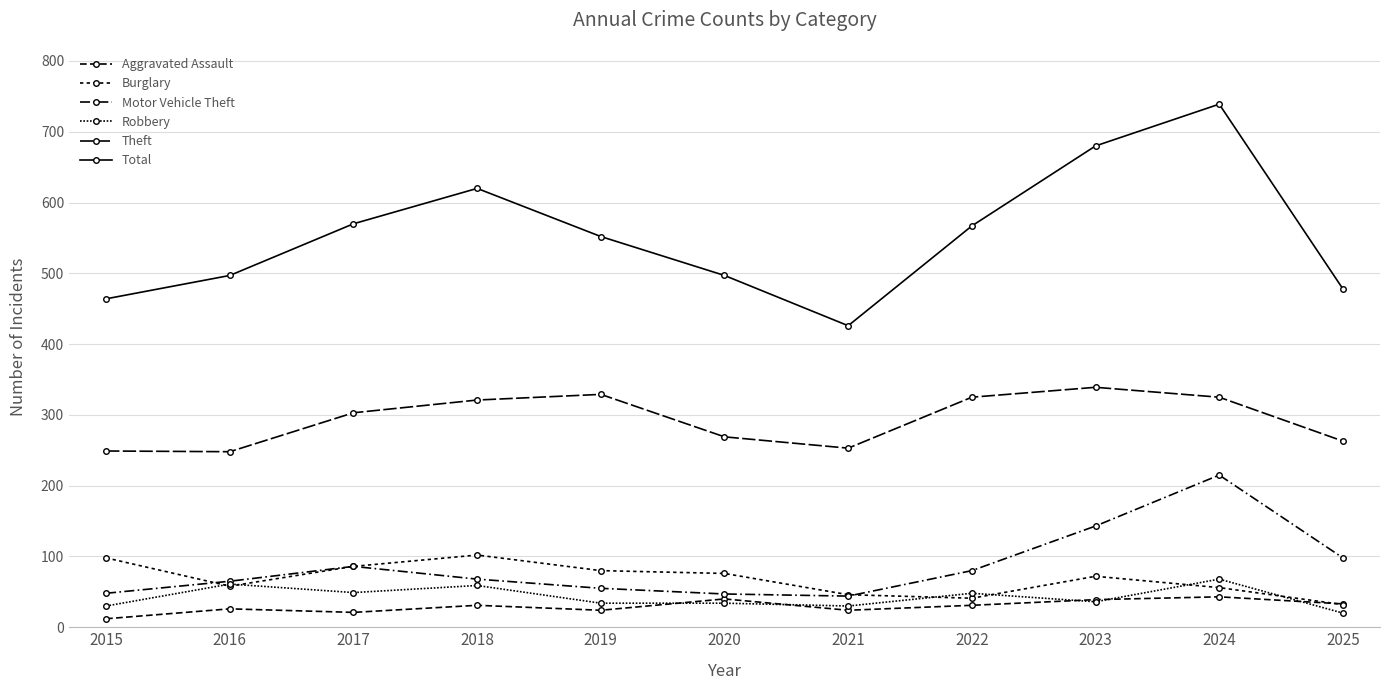

How many lines are shown in the chart?

6